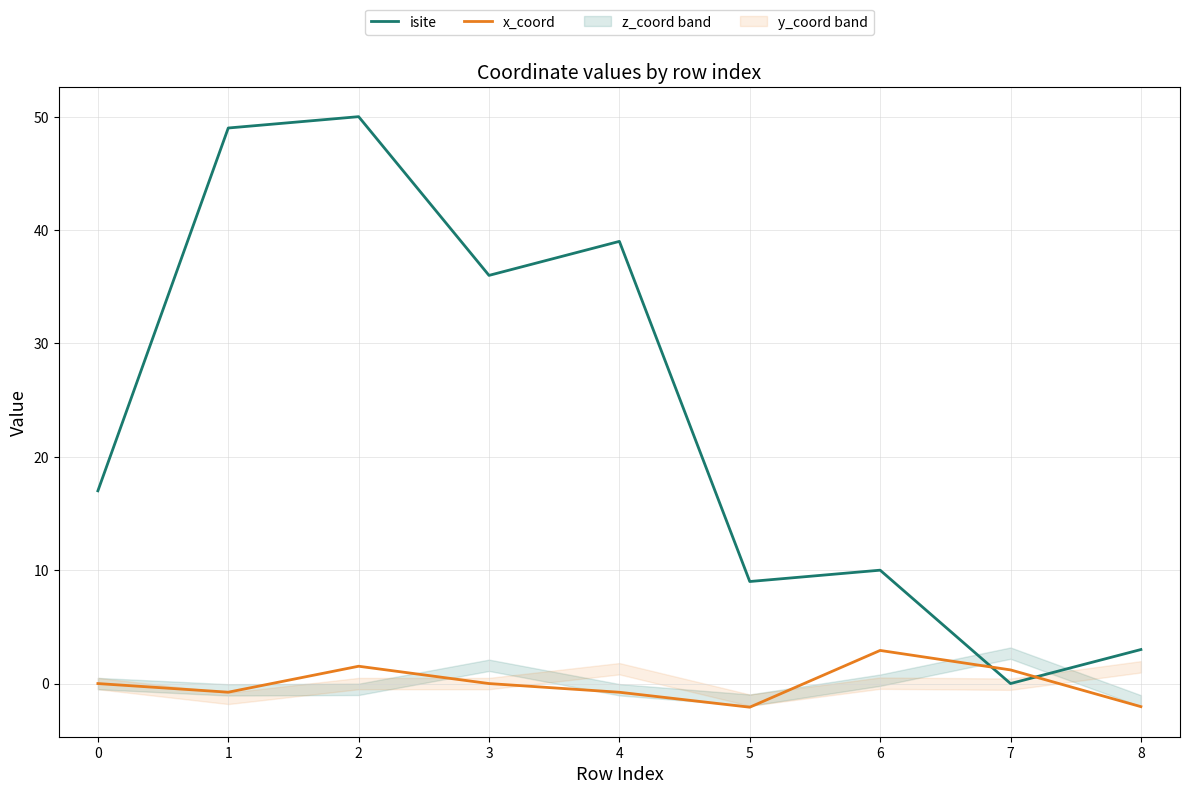

Reading left to right, transcribe all the data shown in this chart.

isite: 17.0	49.0	50.0	36.0	39.0	9.0	10.0	0.0	3.0
x_coord: 0.0	-0.8	1.5	-0.0	-0.8	-2.1	2.9	1.2	-2.0